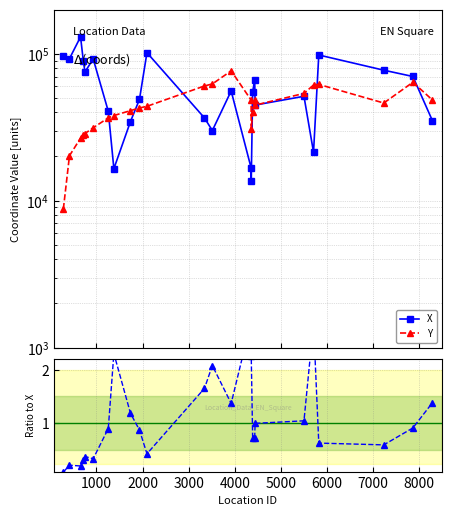

Is this an area chart (filled region under the line)?

No